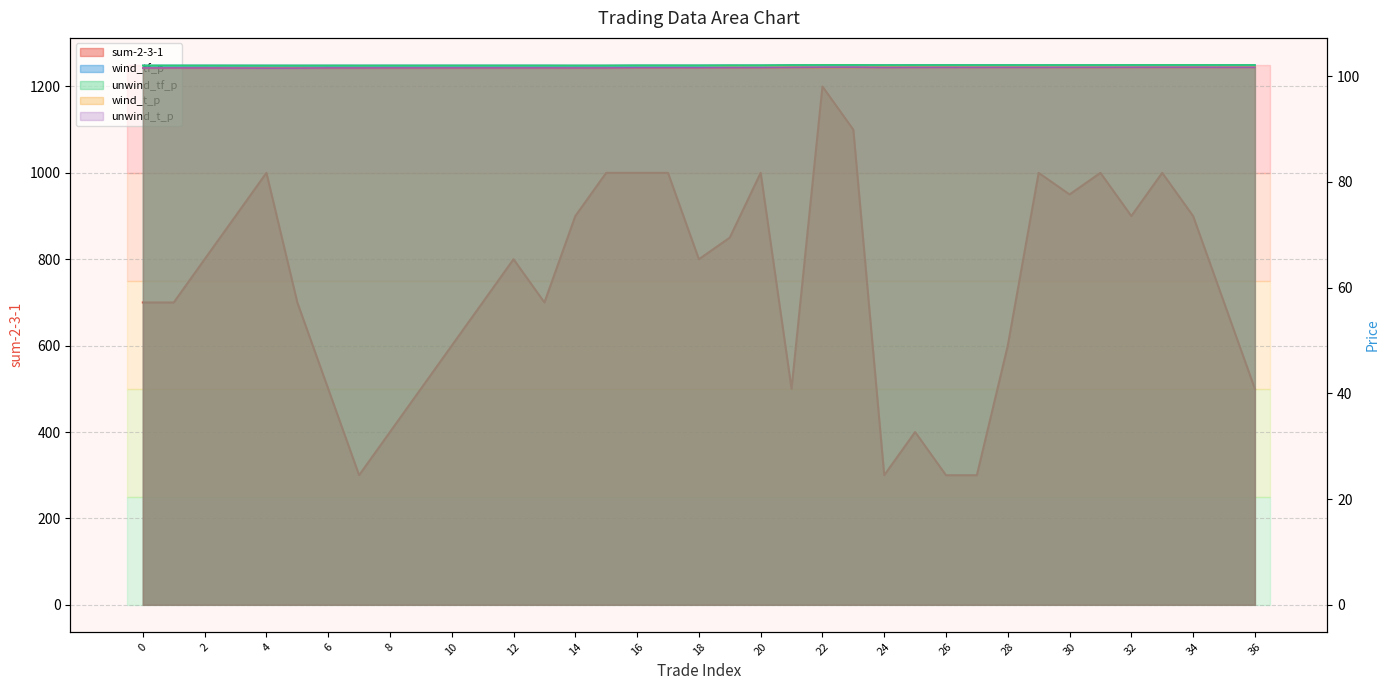

Reading left to right, transcribe all the data shown in this chart.

sum-2-3-1: 700.0	700.0	800.0	900.0	1000.0	700.0	500.0	300.0	400.0	500.0	600.0	700.0	800.0	700.0	900.0	1000.0	1000.0	1000.0	800.0	850.0	1000.0	500.0	1200.0	1100.0	300.0	400.0	300.0	300.0	600.0	1000.0	950.0	1000.0	900.0	1000.0	900.0	700.0	500.0
wind_tf_p: 102.0	102.0	102.0	102.0	102.0	102.0	102.0	102.0	102.0	102.0	102.0	102.0	102.0	102.0	102.0	102.0	102.1	102.1	102.1	102.1	102.1	102.1	102.1	102.1	102.1	102.1	102.1	102.1	102.1	102.1	102.1	102.1	102.1	102.1	102.1	102.1	102.1
unwind_tf_p: 102.0	102.0	102.0	102.0	102.0	102.0	102.0	102.0	102.0	102.0	102.0	102.0	102.0	102.0	102.0	102.0	102.1	102.1	102.1	102.1	102.1	102.1	102.1	102.2	102.1	102.1	102.1	102.1	102.1	102.1	102.1	102.1	102.1	102.1	102.1	102.1	102.1
wind_t_p: 101.6	101.6	101.6	101.6	101.6	101.5	101.6	101.6	101.6	101.6	101.6	101.6	101.6	101.6	101.5	101.6	101.6	101.6	101.6	101.6	101.6	101.7	101.7	101.7	101.7	101.7	101.7	101.7	101.7	101.7	101.7	101.7	101.7	101.7	101.7	101.7	101.7
unwind_t_p: 101.6	101.6	101.6	101.5	101.5	101.5	101.6	101.6	101.6	101.6	101.6	101.6	101.6	101.6	101.6	101.6	101.6	101.6	101.6	101.6	101.6	101.7	101.7	101.7	101.7	101.7	101.7	101.7	101.7	101.7	101.7	101.7	101.7	101.7	101.7	101.7	101.7